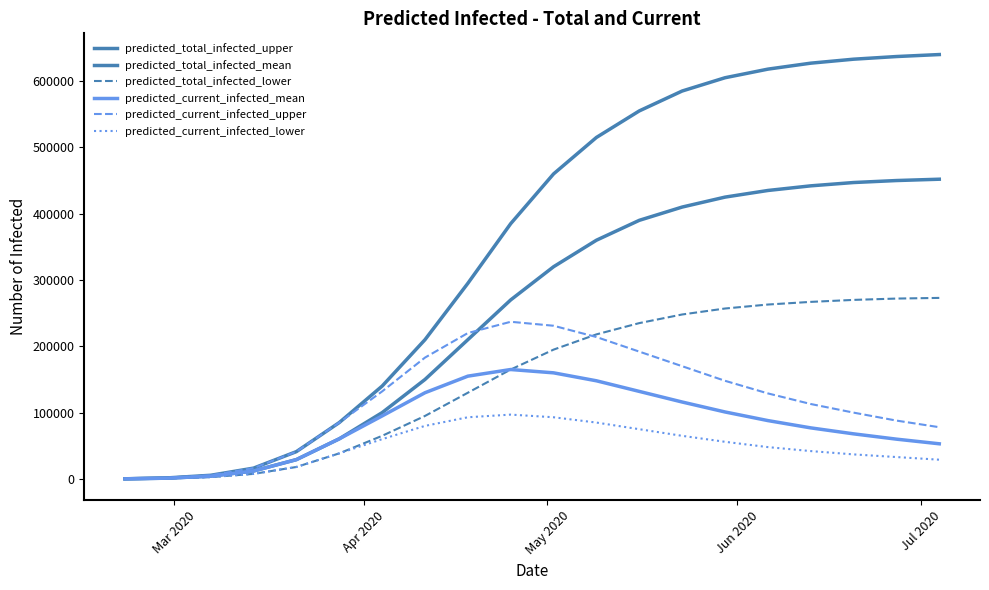

What is the average value of the predicted_current_infected_mean series?

82760